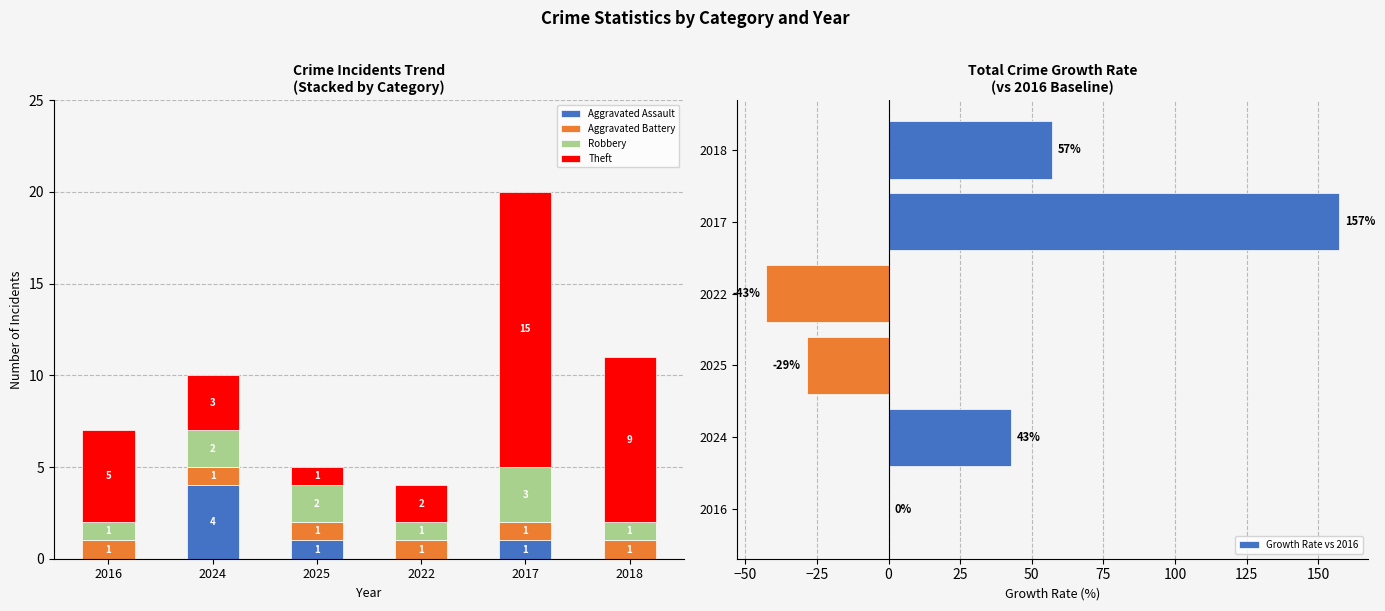

What is the minimum value shown in the chart?

-42.9